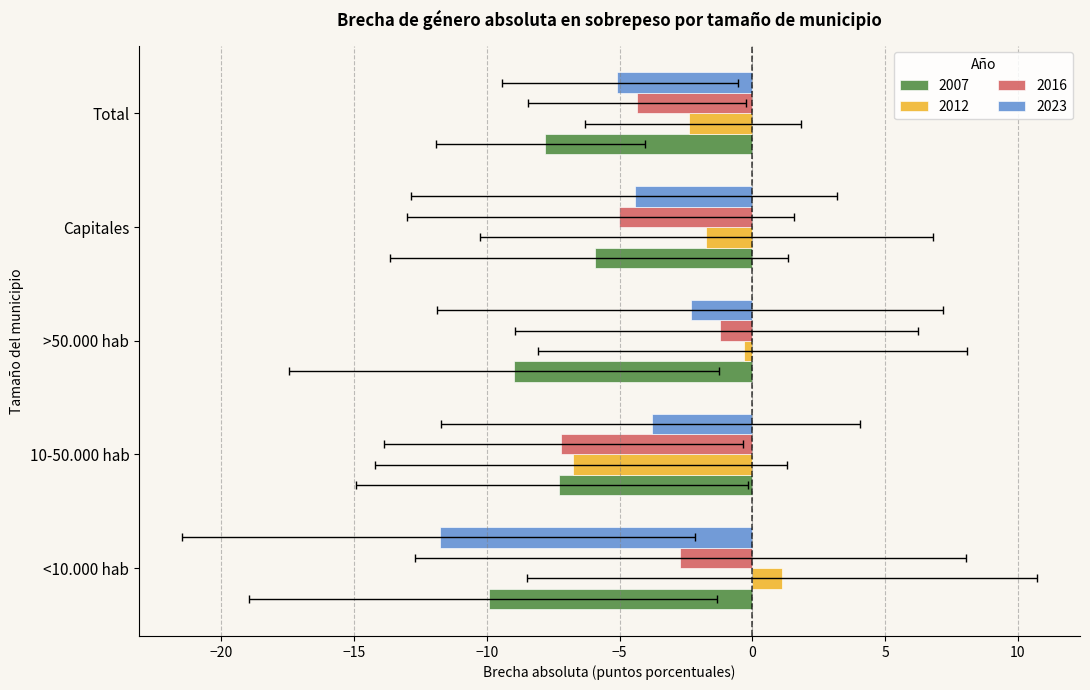

Count the number of data series in this chart.

4